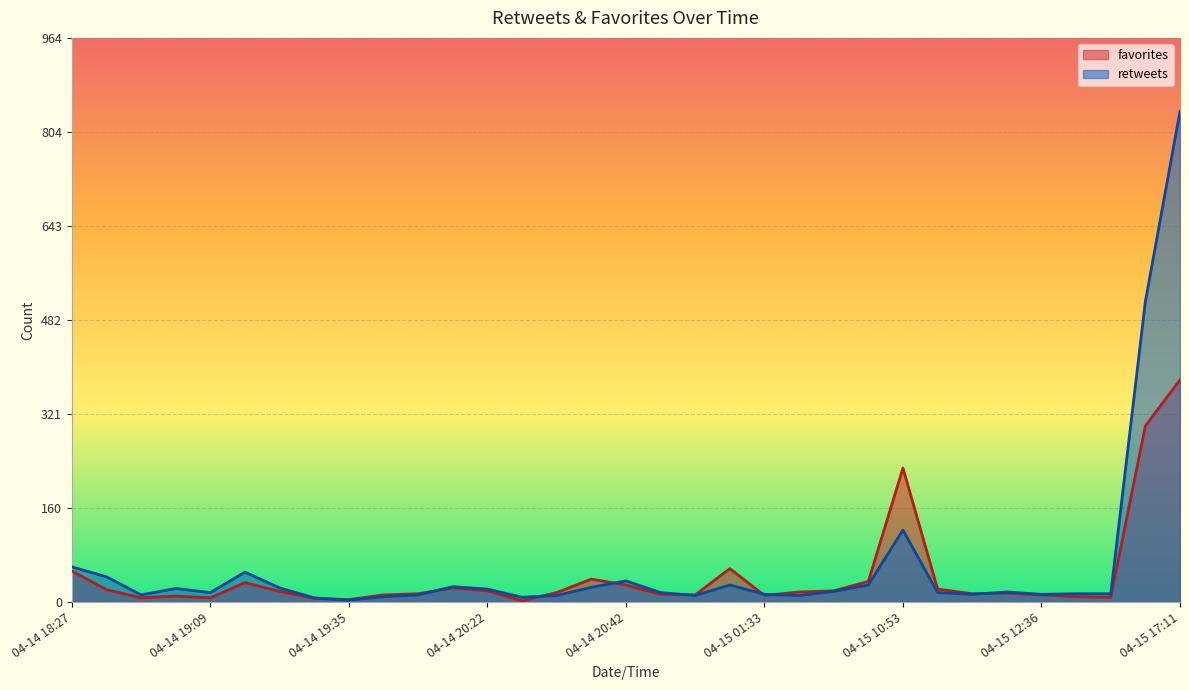

What is the average value of the retweets series?

63